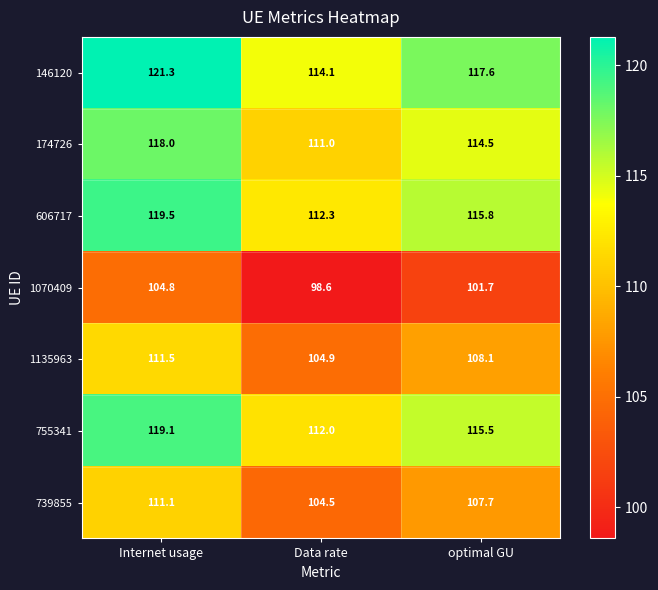

How many data points does each series have?

3